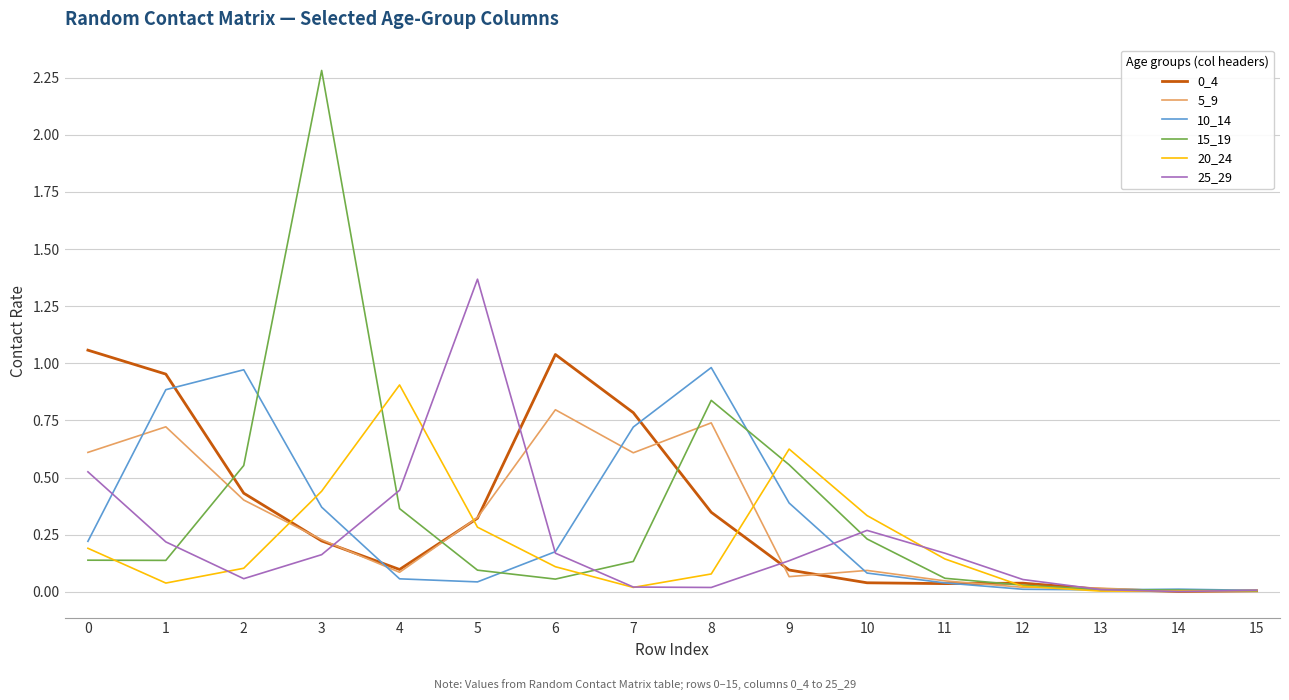

Which series changed the most between 1 and 6?

10_14